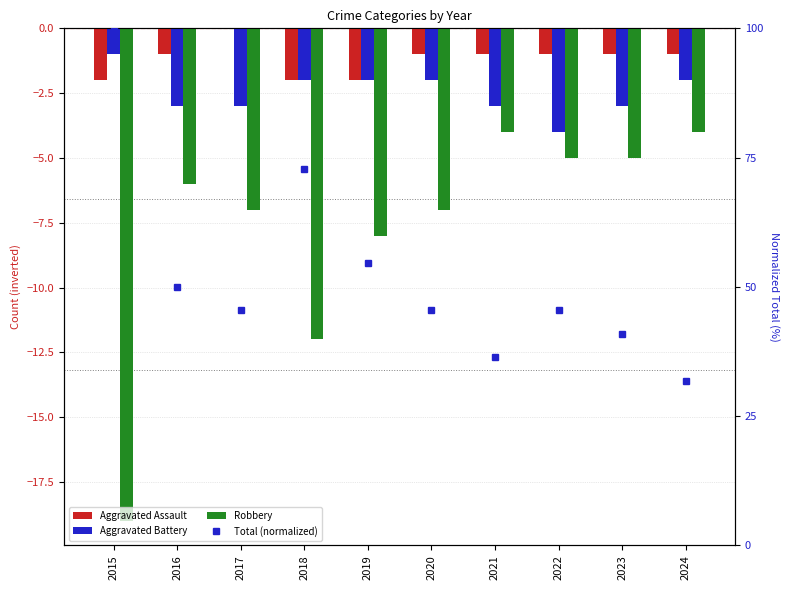

What is the sum of all Aggravated Assault values?

-12.0